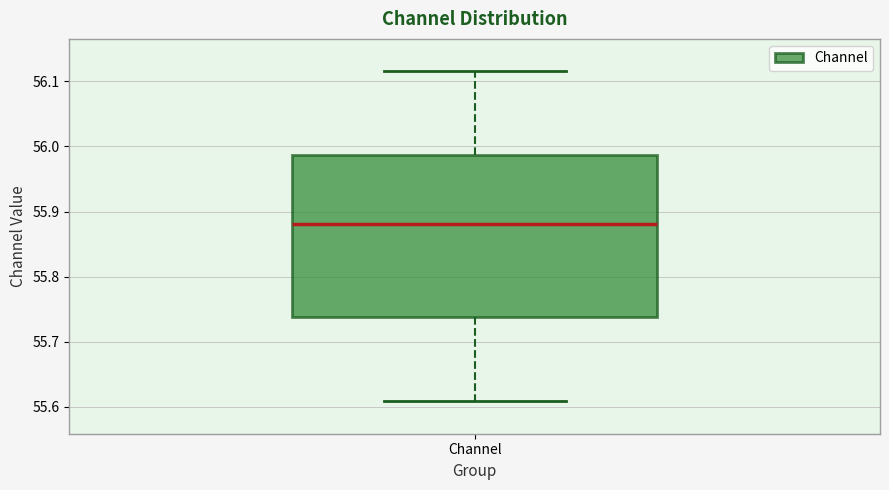

Transcribe this box plot: give where the median line is, the range the box spans, and where the two whiskers end, as read against the y-axis. The values are not printed on the chart, so give them approximately, as read against the axis.

median 55.88, box 55.74 to 55.99, whiskers 55.61 to 56.12